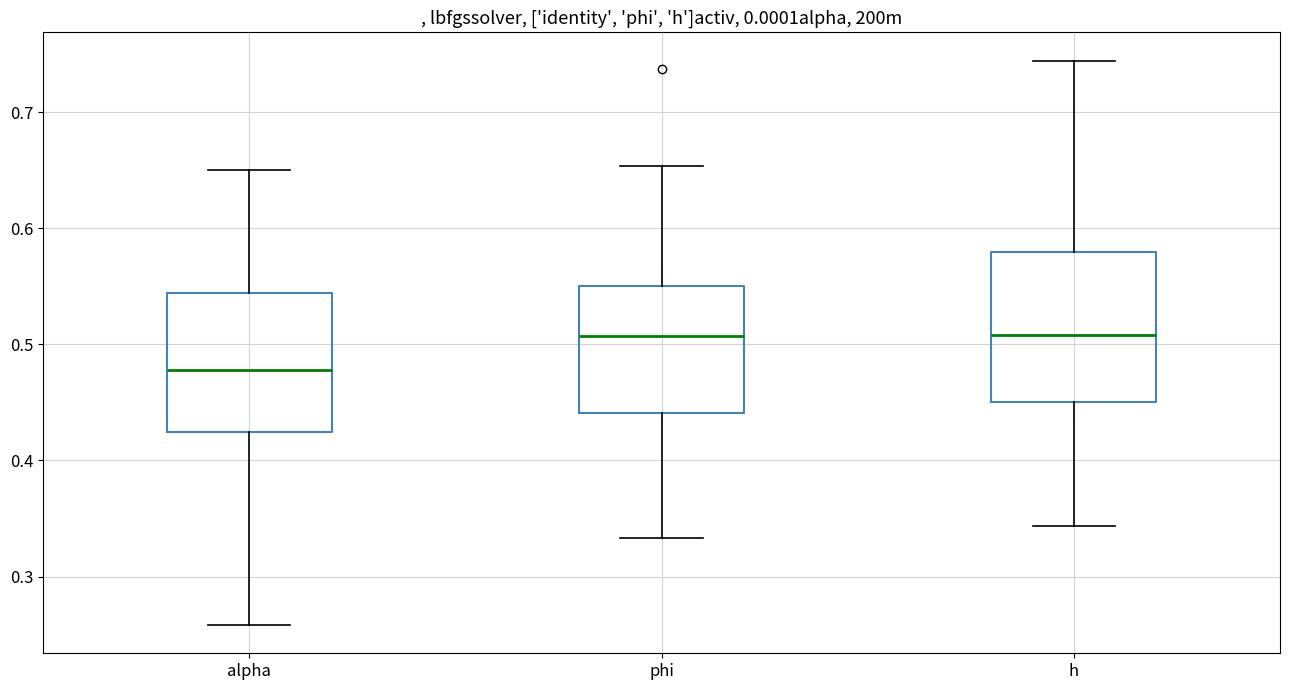

Which box is the tallest, from its lower edge to its upper edge?

h